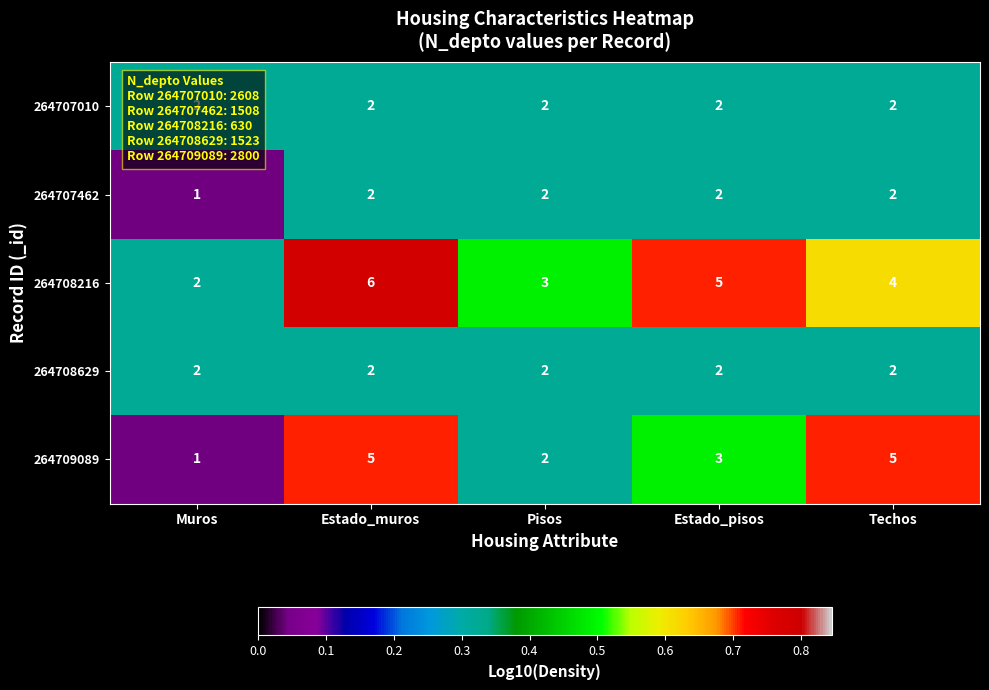

What is the difference between the maximum and minimum values in the 264709089 series?

4